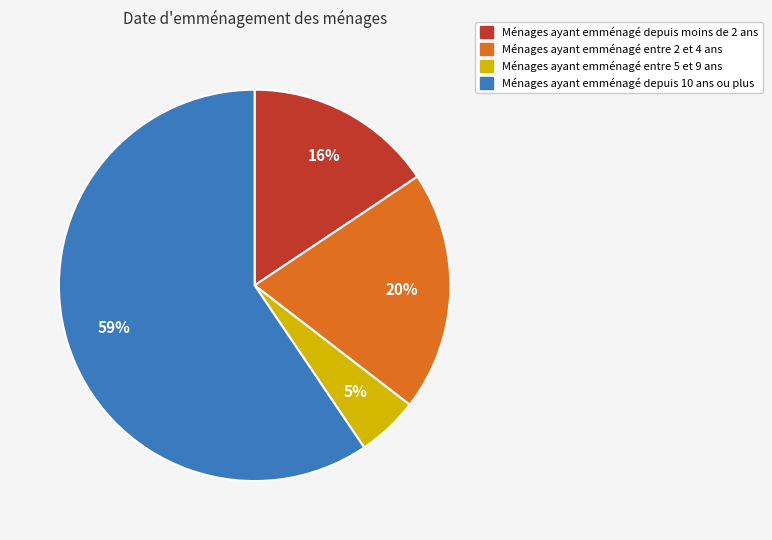

To the nearest percent, what is the average slice percentage?

25%